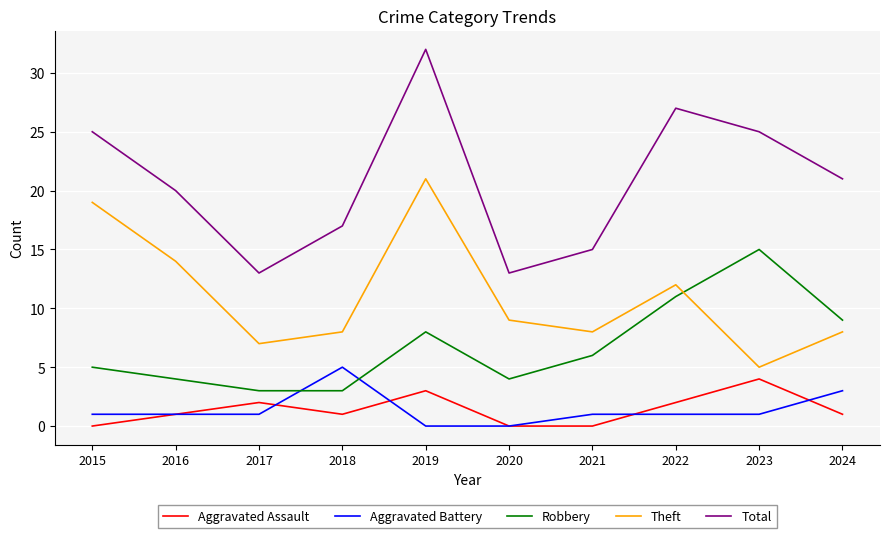

What is the average value of the Theft series?

11